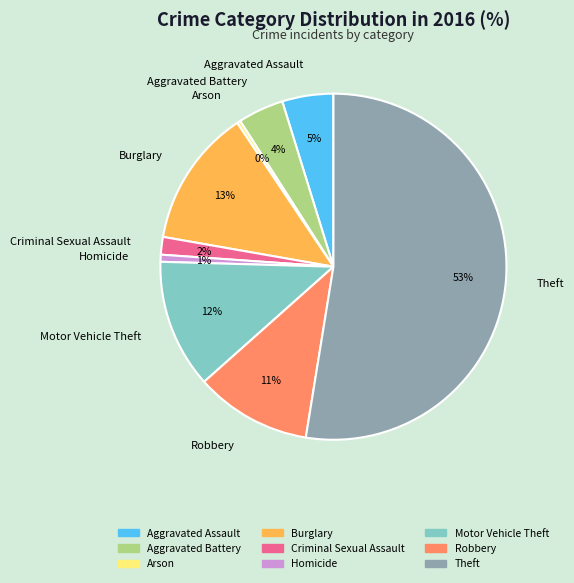

The Theft slice represents 53% of the pie. True or false?

True